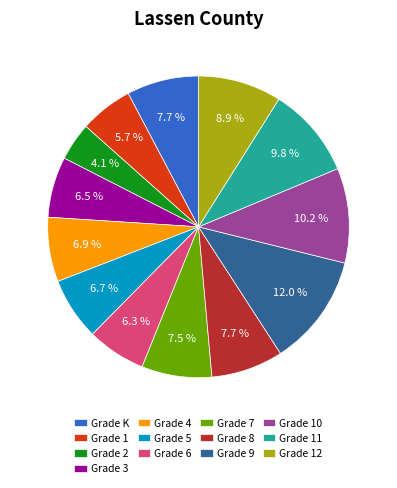

Which category has the biggest portion of the pie?

Grade 9